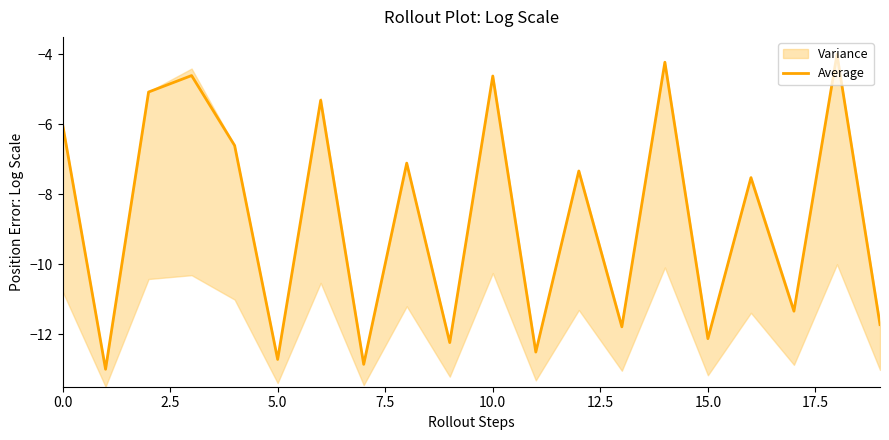

True or false: the data shows -11.8 at 13.

True